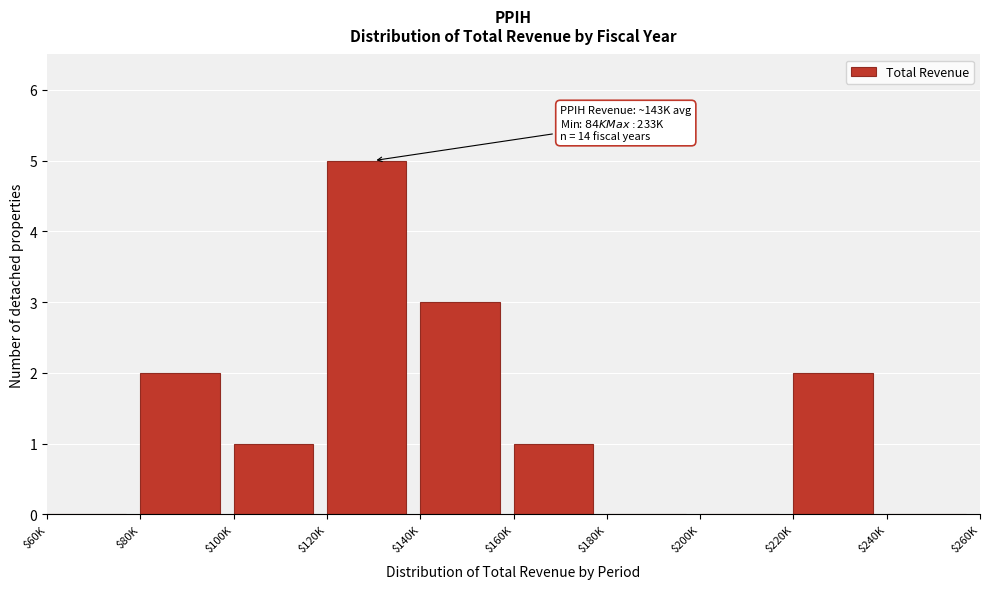

What is the sum of all values?

14